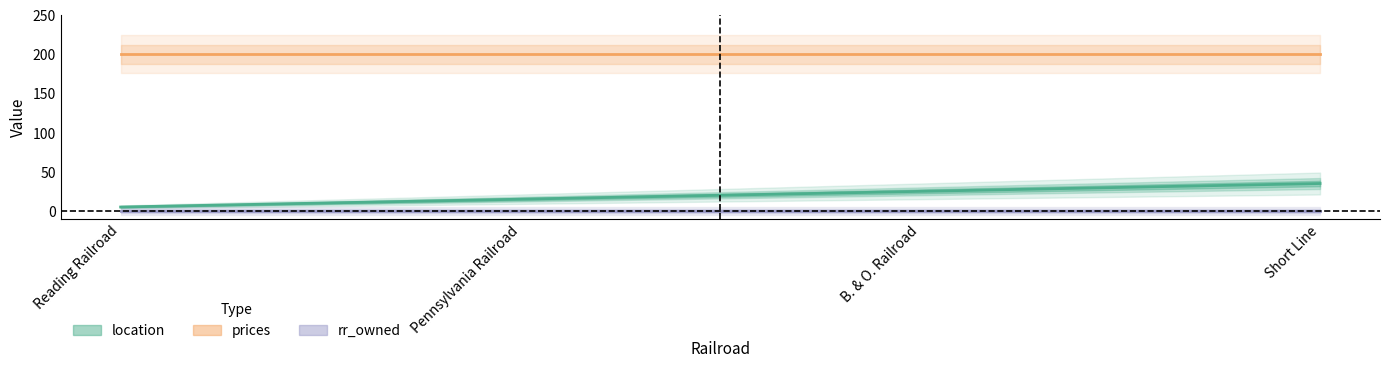

Which category has the lowest value in the prices series?

Reading Railroad